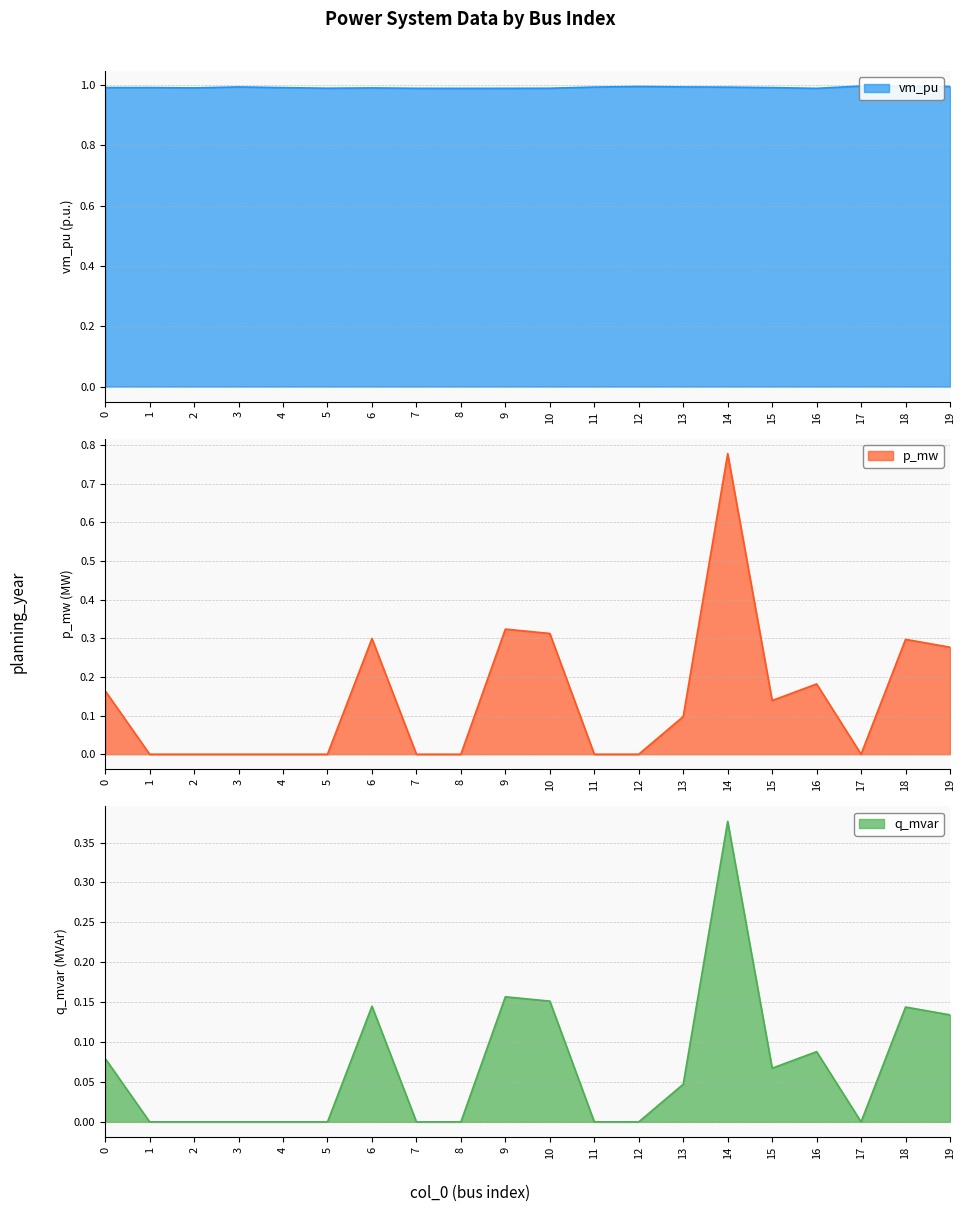

True or false: p_mw and vm_pu cross at least once.

False